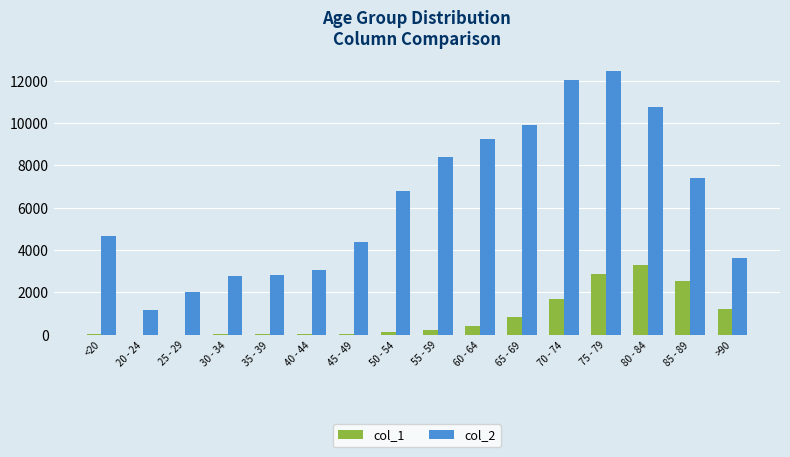

Is the value of col_1 at >90 greater than the value of col_2 at 70 - 74?

No